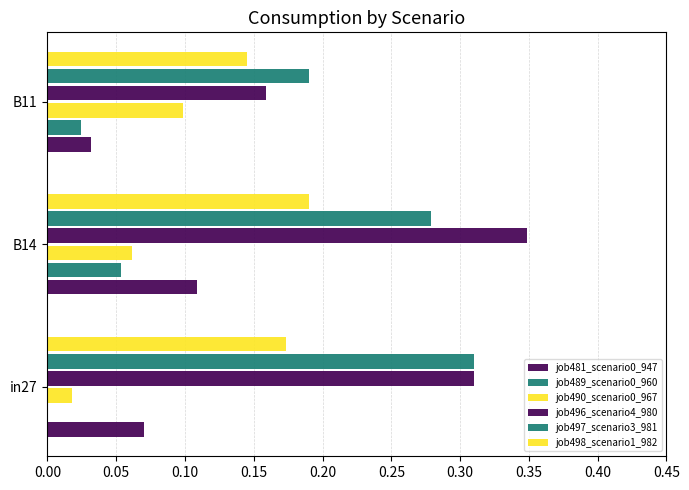

Which series has the largest total across all categories?

job496_scenario4_980